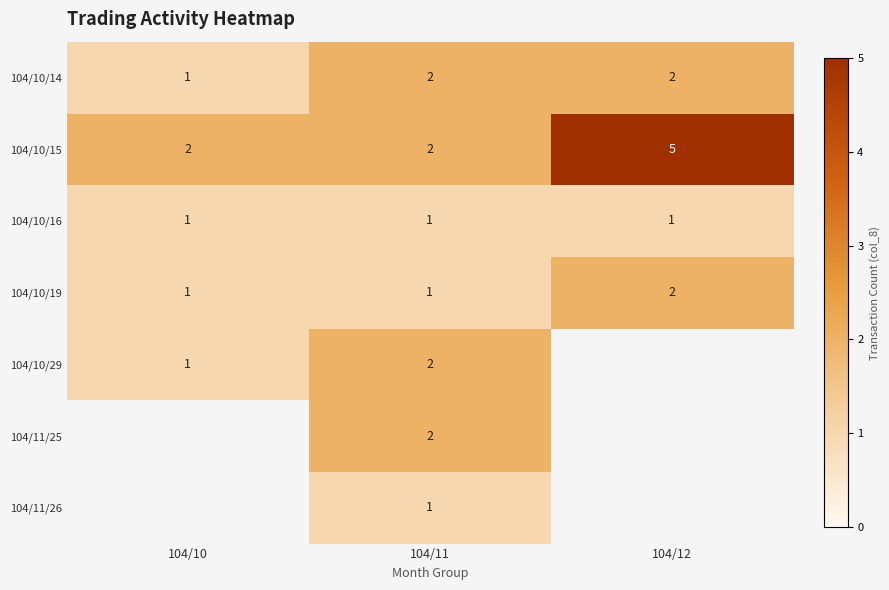

Count the number of data series in this chart.

7